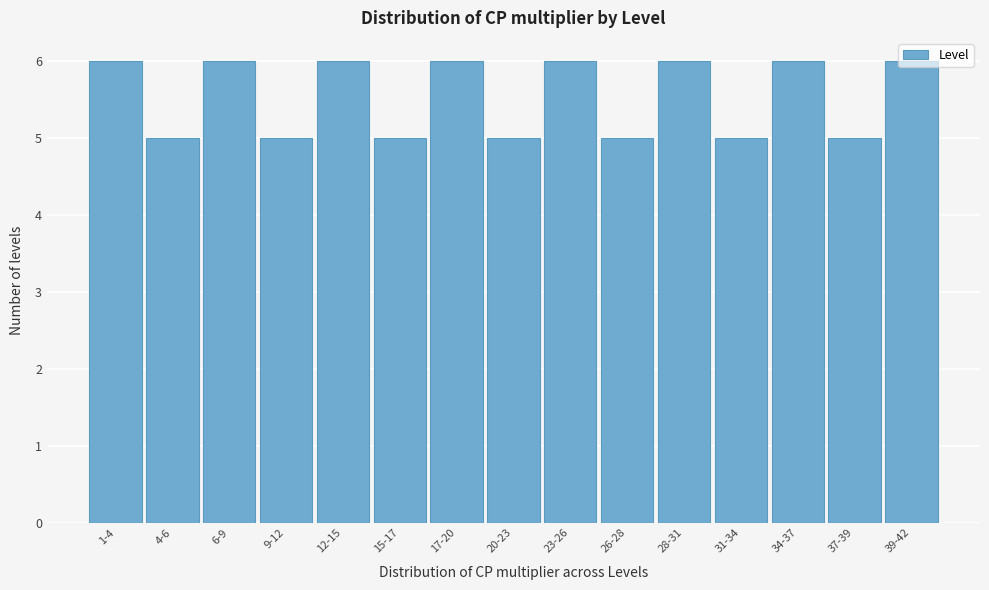

What is the label of the 8th bar from the right?

20-23